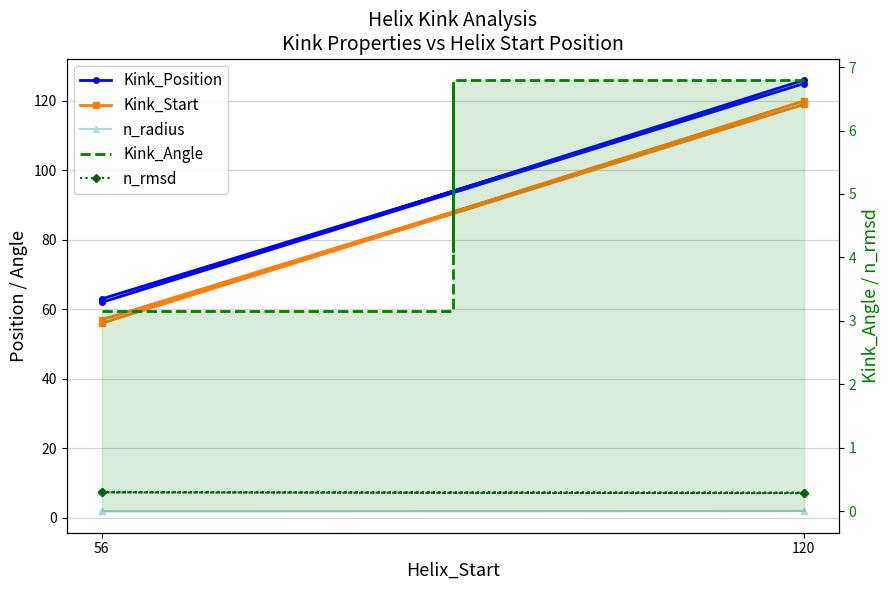

Reading left to right, transcribe all the data shown in this chart.

Kink_Position: 63.0	125.0	62.0	126.0
Kink_Start: 57.0	119.0	56.0	120.0
n_radius: 1.9	1.9	1.9	1.9
Kink_Angle: 3.1	6.7	4.1	6.8
n_rmsd: 0.3	0.3	0.3	0.3